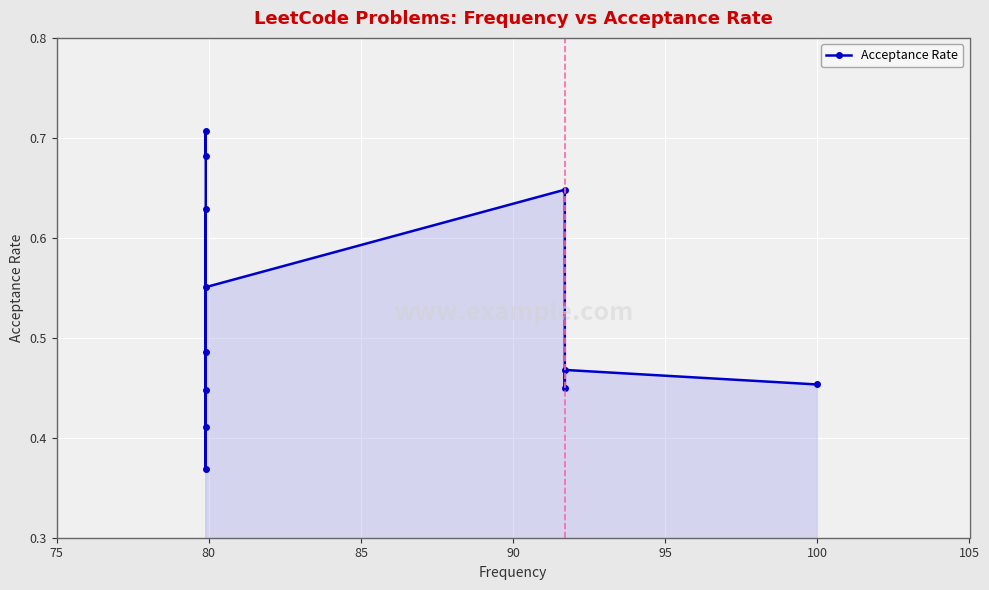

Reading left to right, list all the values displayed in this chart.

0.7	0.7	0.4	0.4	0.5	0.6	0.4	0.6	0.6	0.4	0.5	0.5